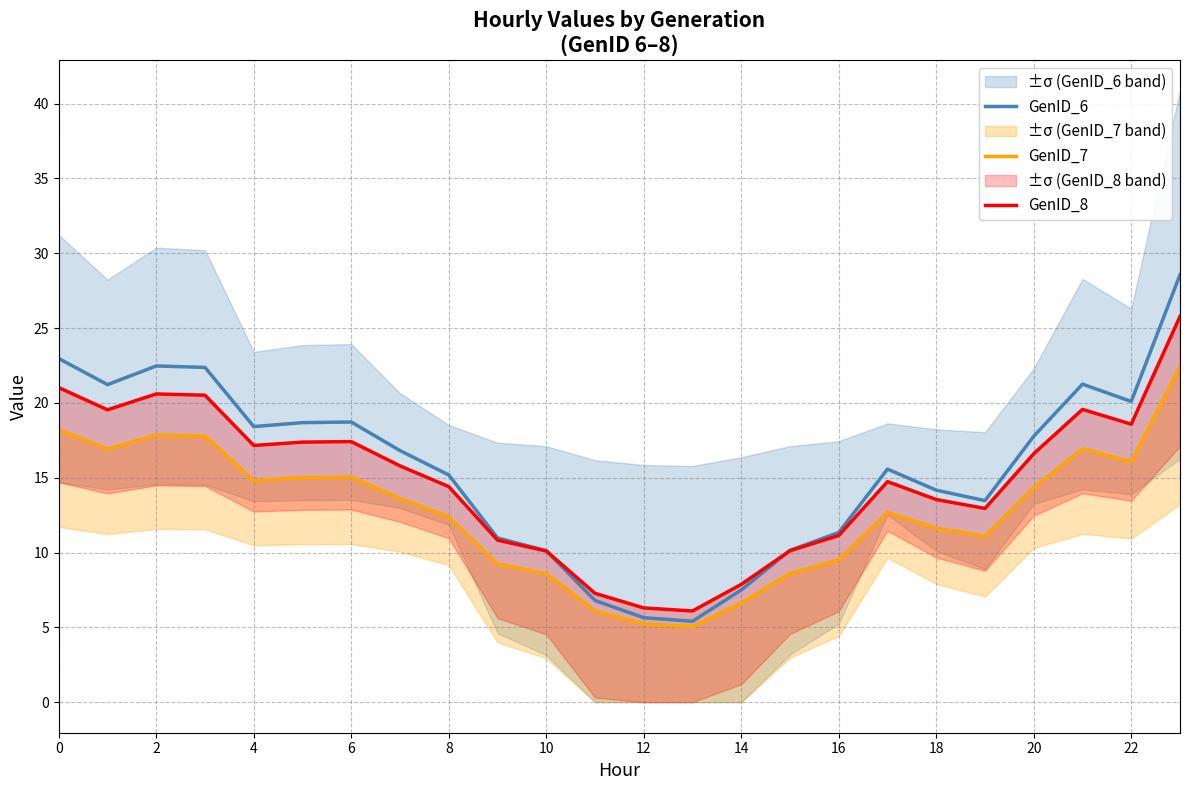

Where is GenID_8 nearest to the value 15?

17